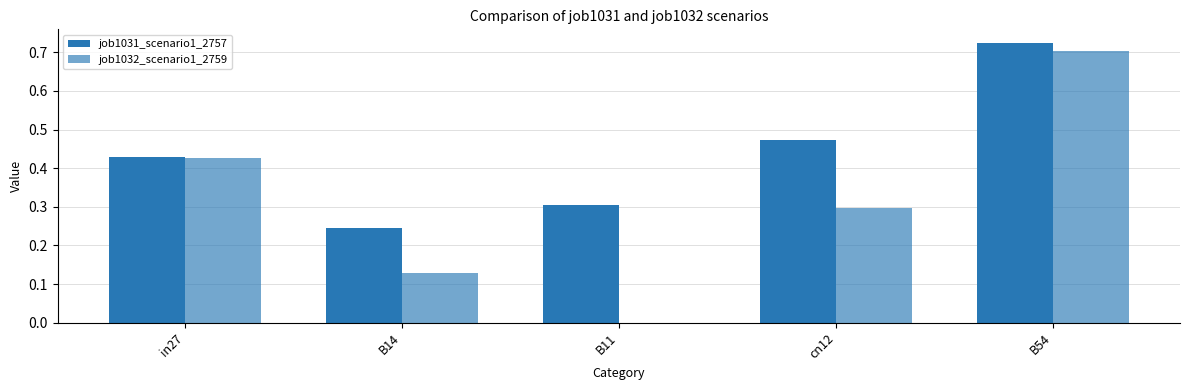

Reading left to right, list all the values displayed in this chart.

job1031_scenario1_2757: 0.4	0.2	0.3	0.5	0.7
job1032_scenario1_2759: 0.4	0.1	0.0	0.3	0.7